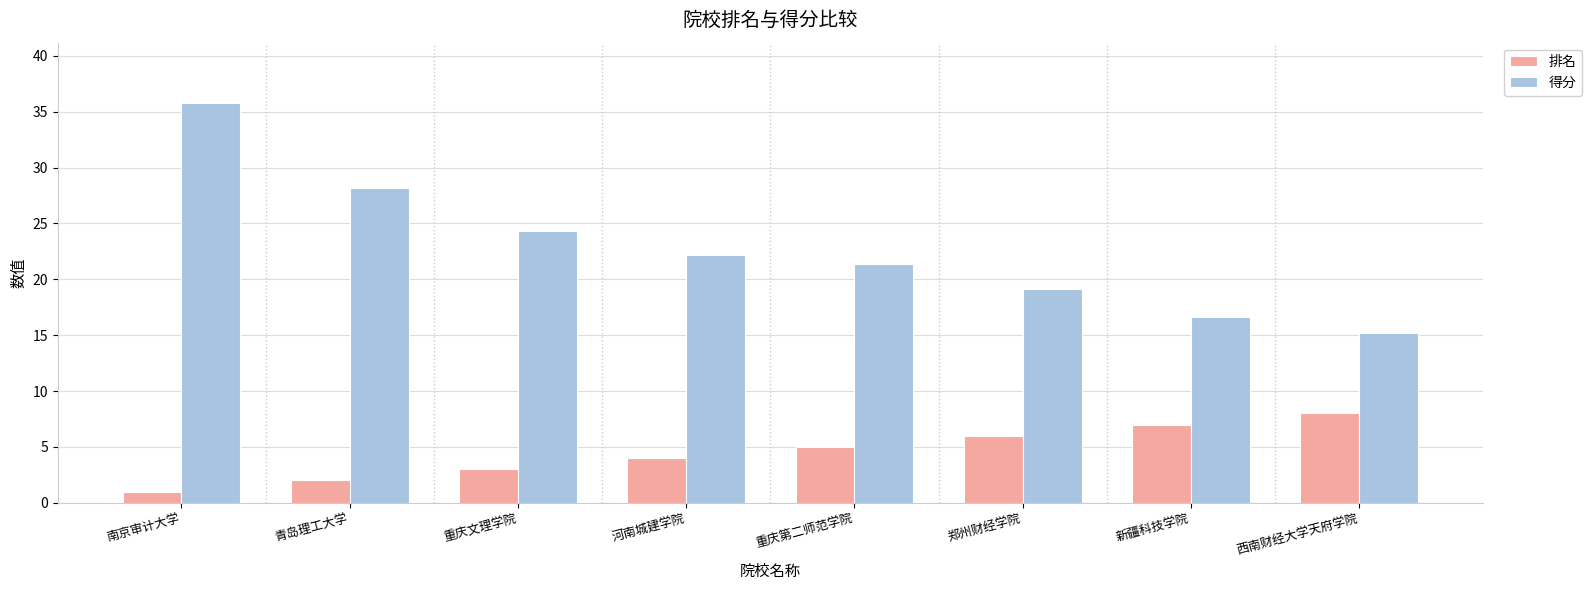

At which label does 排名 reach its peak?

西南财经大学天府学院